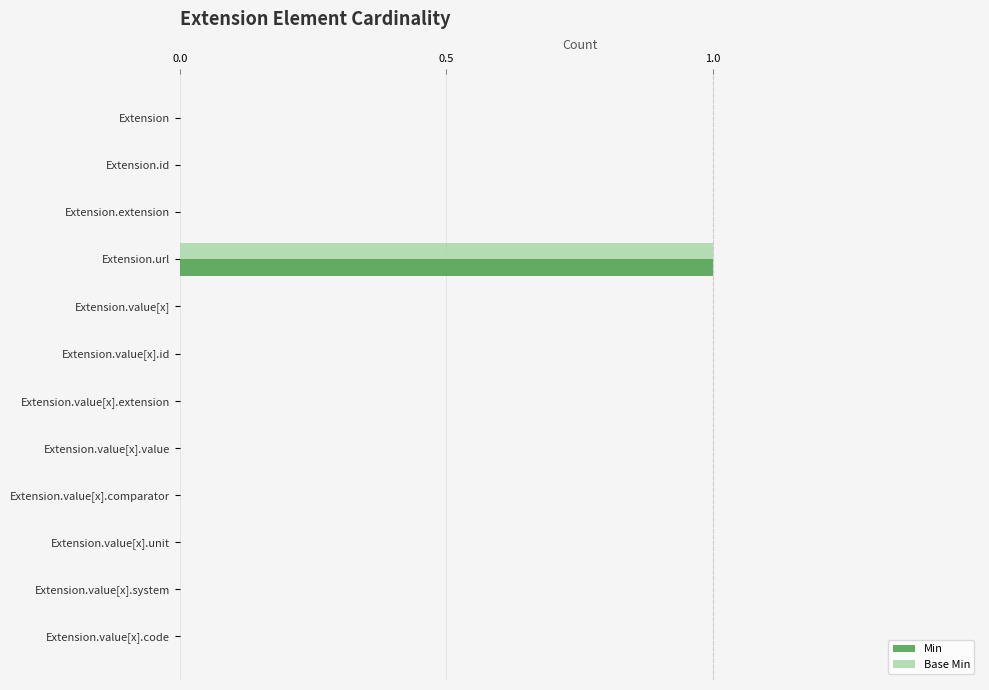

At which category does the chart reach its peak across all series?

Extension.url